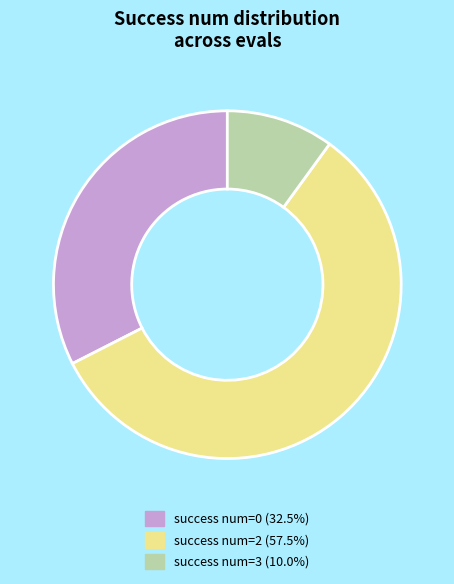

Is there any slice that represents more than half of the pie?

Yes